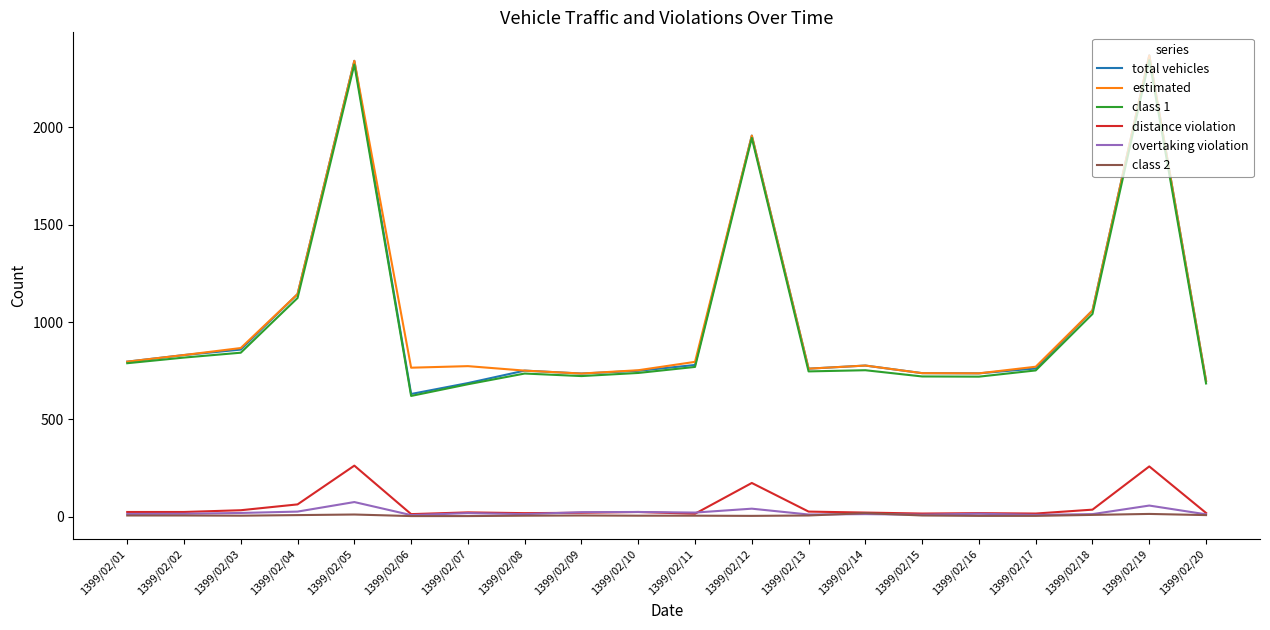

Which series has the largest range (max minus min)?

total vehicles